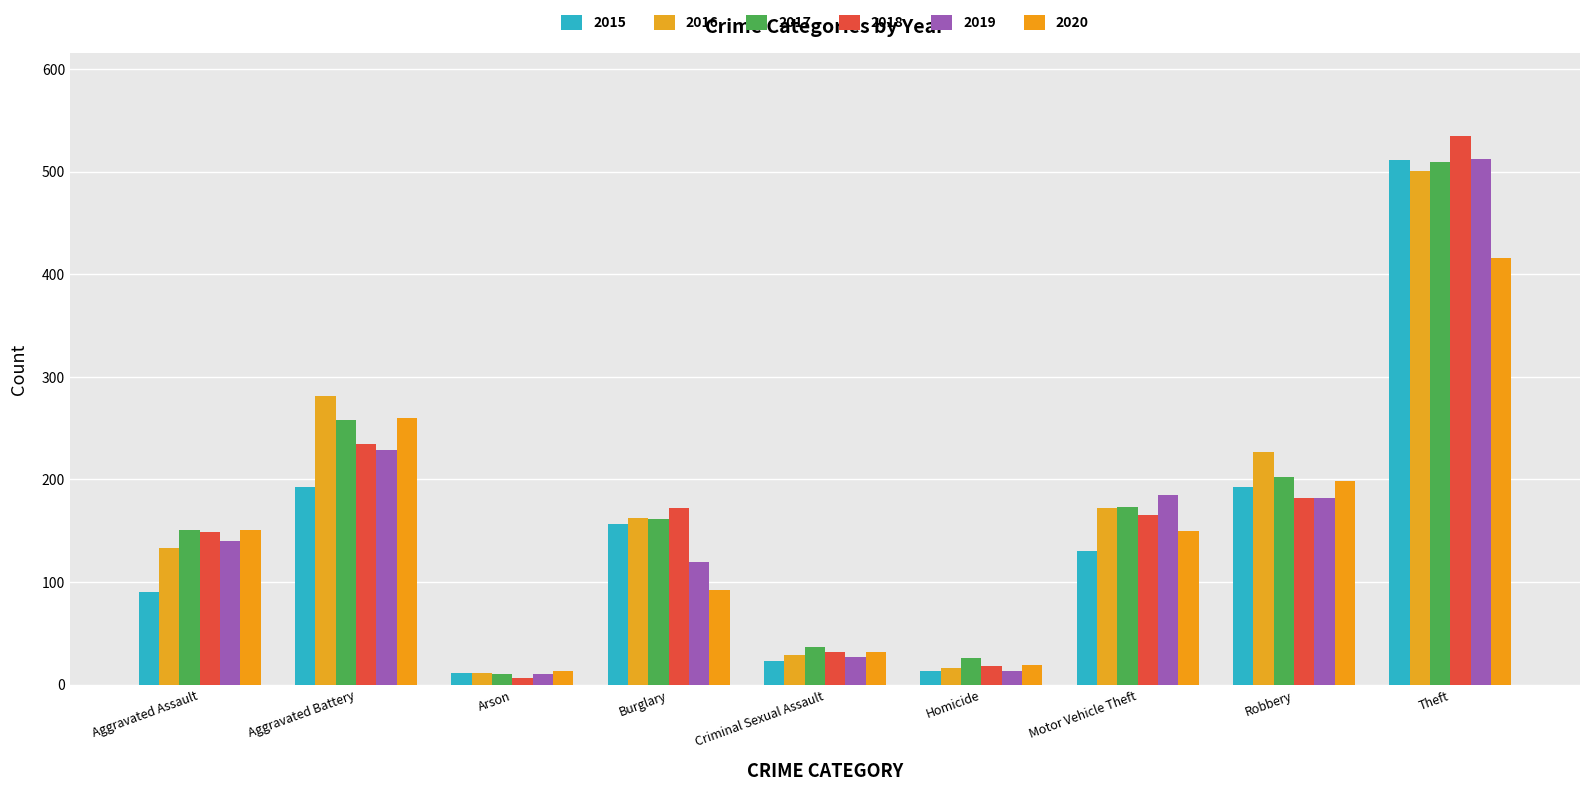

Reading right to left, list all the values displayed in this chart.

2015: Theft=511	Robbery=193	Motor Vehicle Theft=130	Homicide=13	Criminal Sexual Assault=23	Burglary=157	Arson=11	Aggravated Battery=193	Aggravated Assault=90
2016: Theft=501	Robbery=227	Motor Vehicle Theft=172	Homicide=16	Criminal Sexual Assault=29	Burglary=162	Arson=11	Aggravated Battery=281	Aggravated Assault=133
2017: Theft=509	Robbery=202	Motor Vehicle Theft=173	Homicide=26	Criminal Sexual Assault=37	Burglary=161	Arson=10	Aggravated Battery=258	Aggravated Assault=151
2018: Theft=535	Robbery=182	Motor Vehicle Theft=165	Homicide=18	Criminal Sexual Assault=32	Burglary=172	Arson=6	Aggravated Battery=235	Aggravated Assault=149
2019: Theft=512	Robbery=182	Motor Vehicle Theft=185	Homicide=13	Criminal Sexual Assault=27	Burglary=120	Arson=10	Aggravated Battery=229	Aggravated Assault=140
2020: Theft=416	Robbery=198	Motor Vehicle Theft=150	Homicide=19	Criminal Sexual Assault=32	Burglary=92	Arson=13	Aggravated Battery=260	Aggravated Assault=151